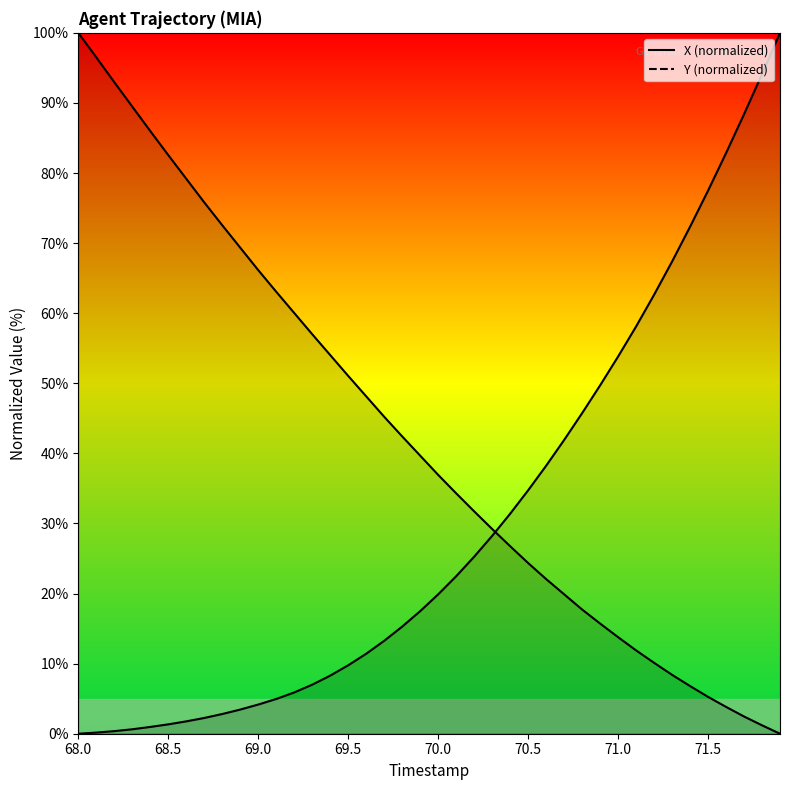

How many data points in Y are above 39?

20